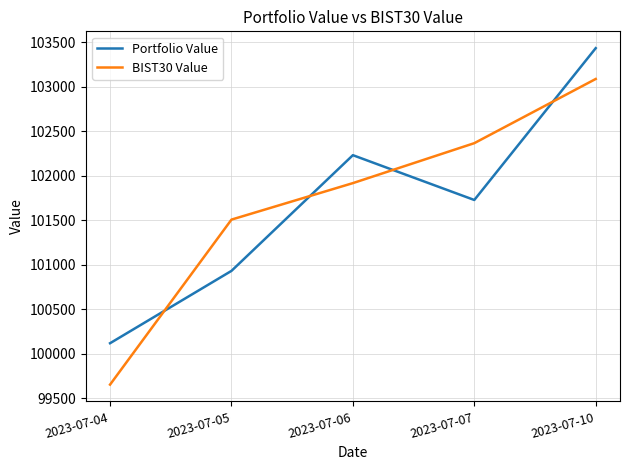

What is the sum of all BIST30 Value values?

508536.6